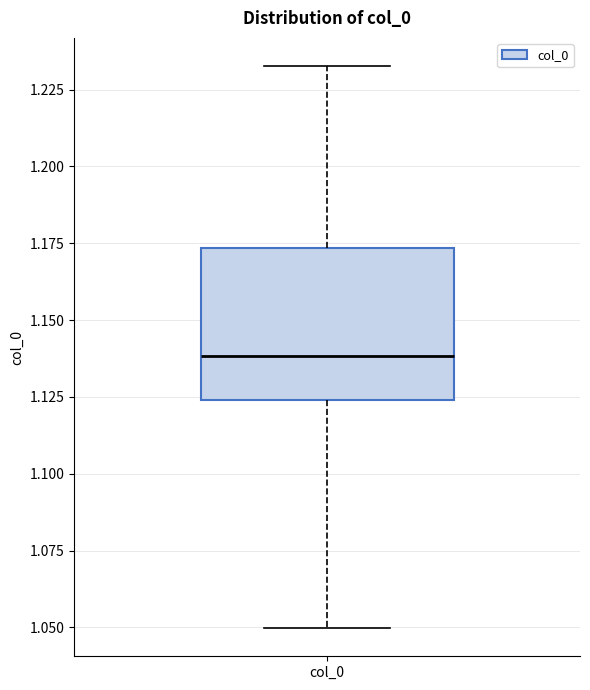

Read this box plot against the y-axis: the position of the median line, the range covered by the box, and the ends of both whiskers. The values are not printed on the chart, so give them approximately, as read against the axis.

median 1.140, box 1.125 to 1.175, whiskers 1.050 to 1.235